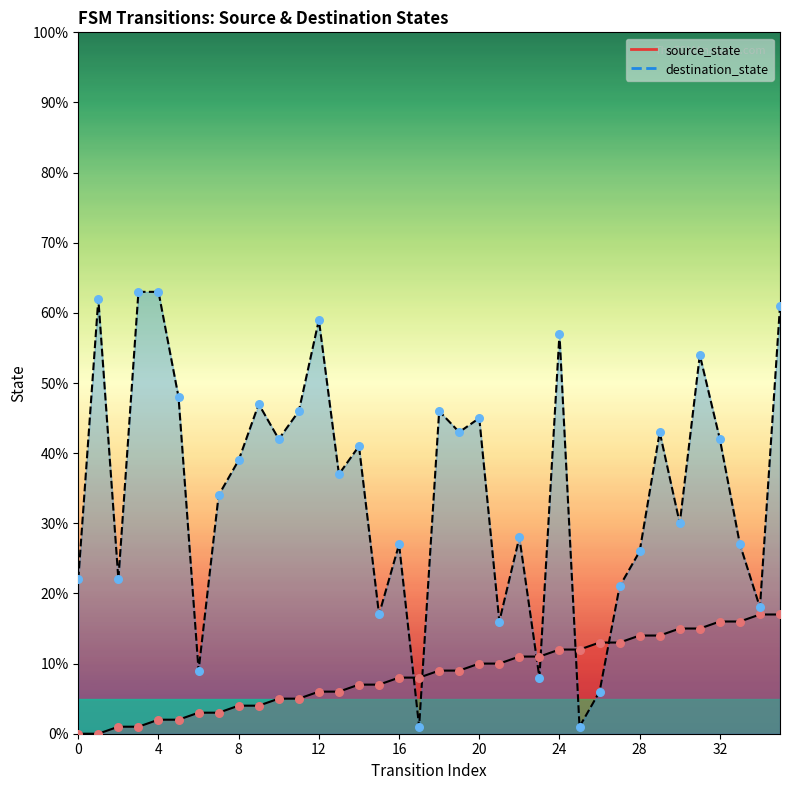

What is the total value across all series at 25?

13